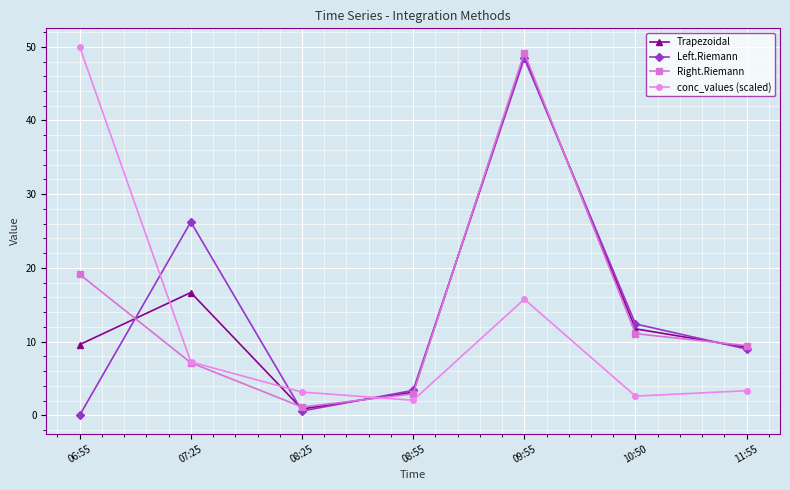

At which label is Left.Riemann closest to 24?

07:25